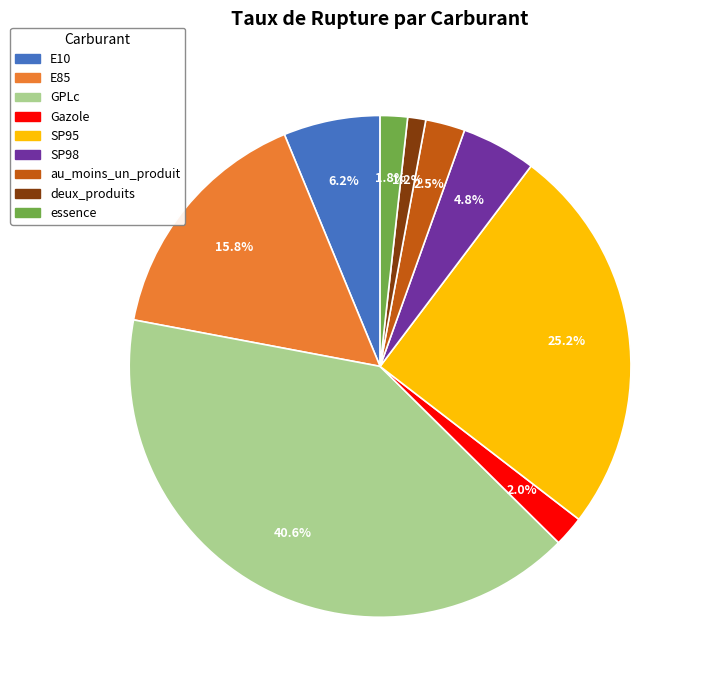

Which slice is the smallest?

deux_produits